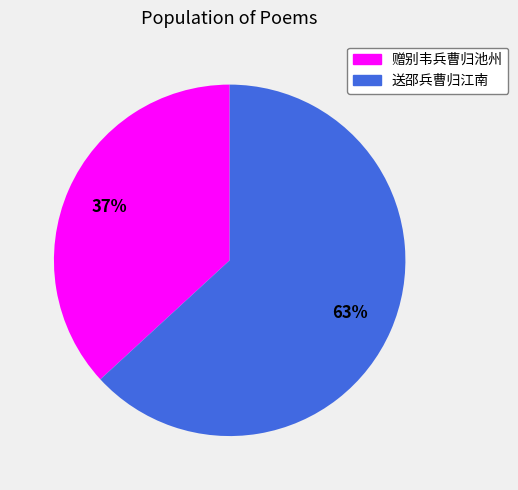

Is there any slice that represents more than half of the pie?

Yes